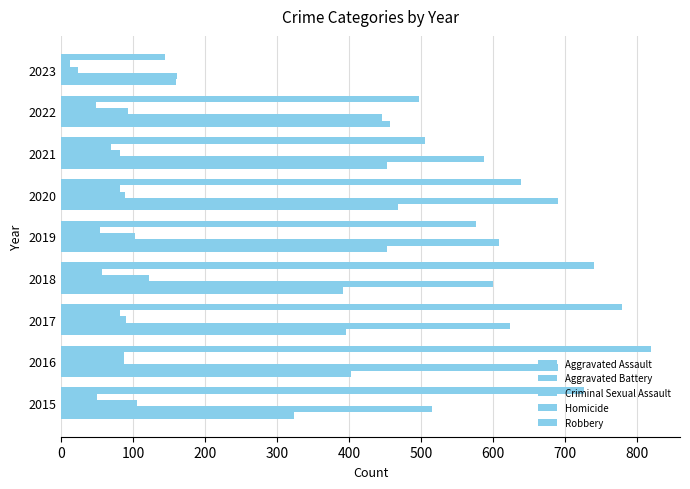

How many series are shown in this chart?

5